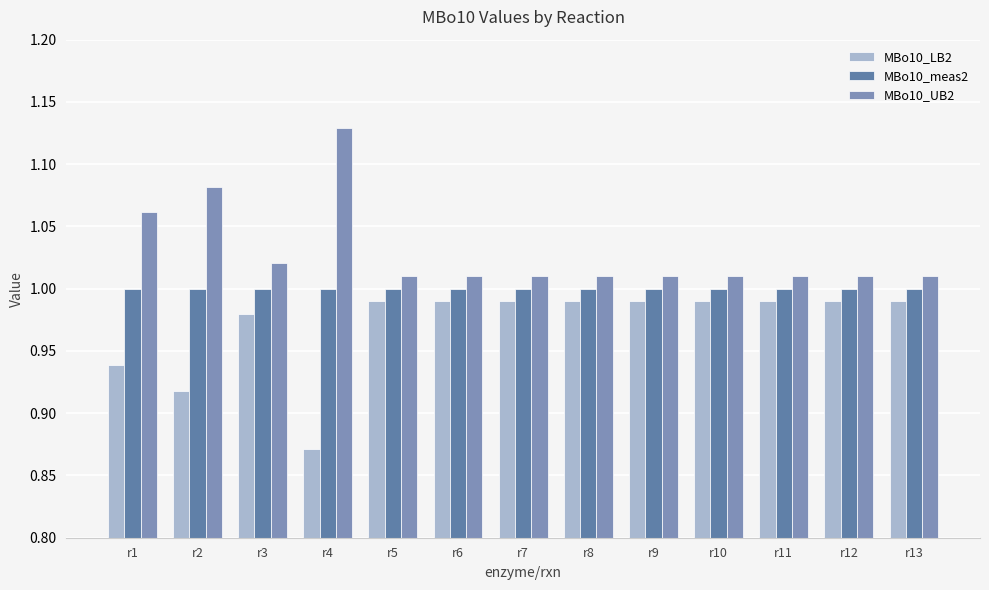

The value of MBo10_UB2 at r7 is 0.4. True or false?

False